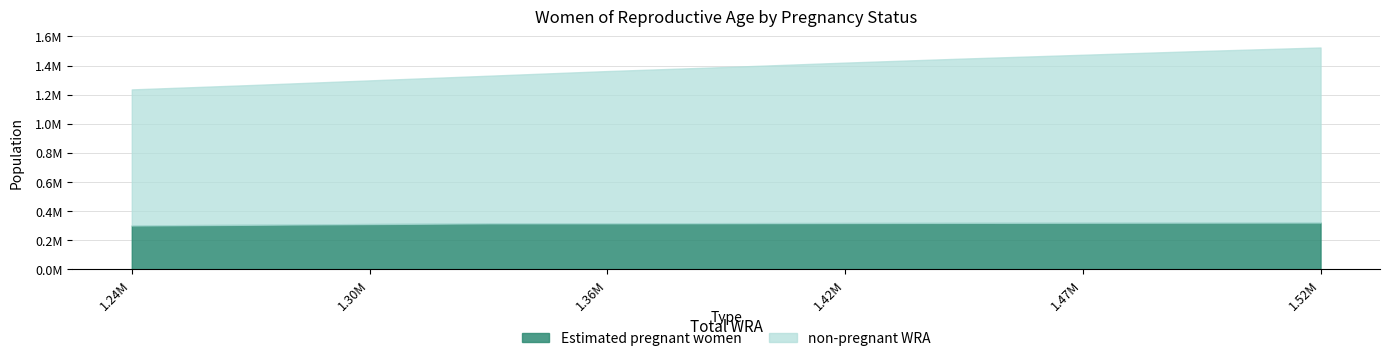

List the series in order of their peak value, lowest first.

Estimated pregnant women, non-pregnant WRA